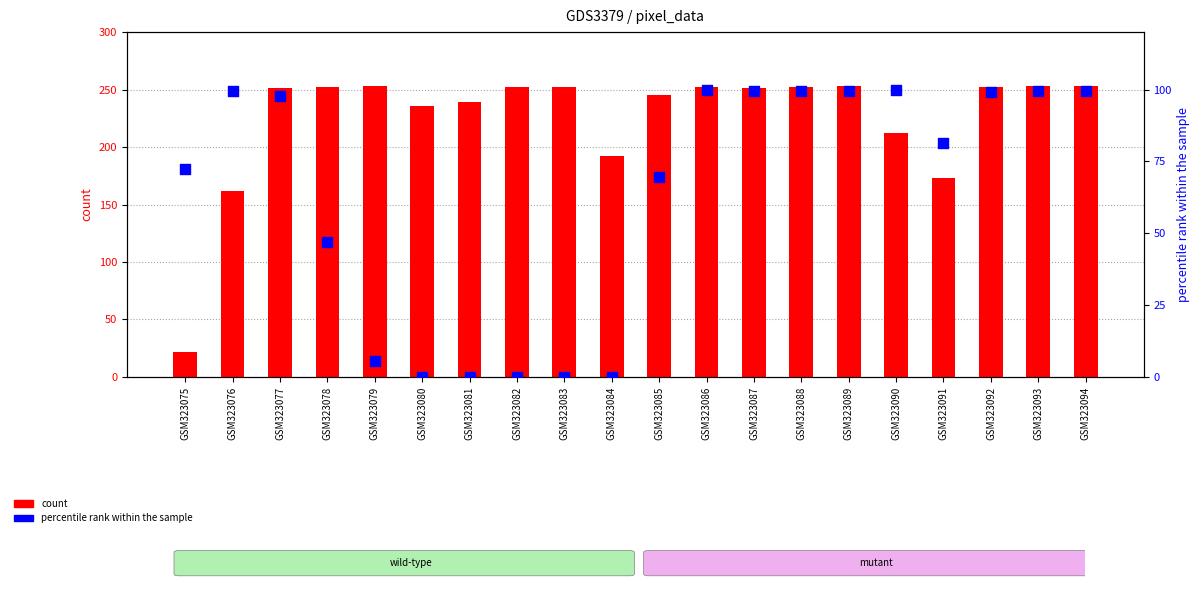

What are all the series names shown in the legend?

count, percentile rank within the sample